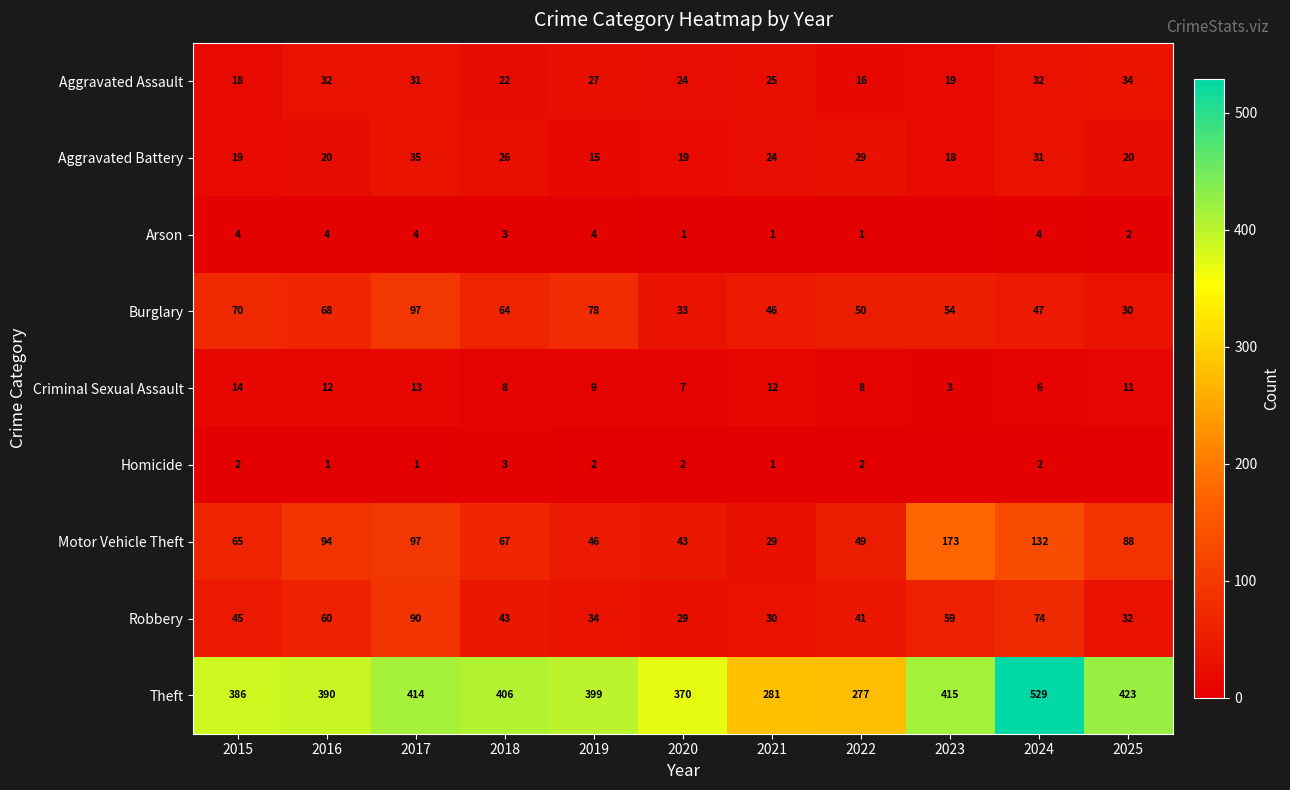

What is the sum of all Aggravated Battery values?

256